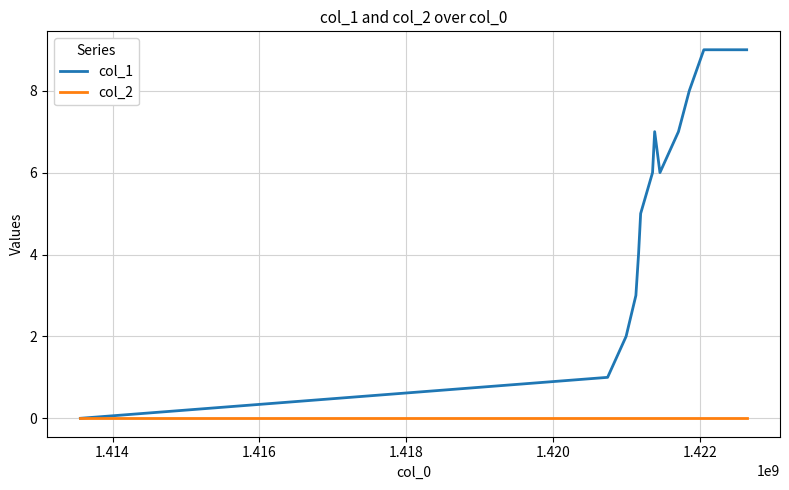

Does the chart have visible grid lines?

Yes